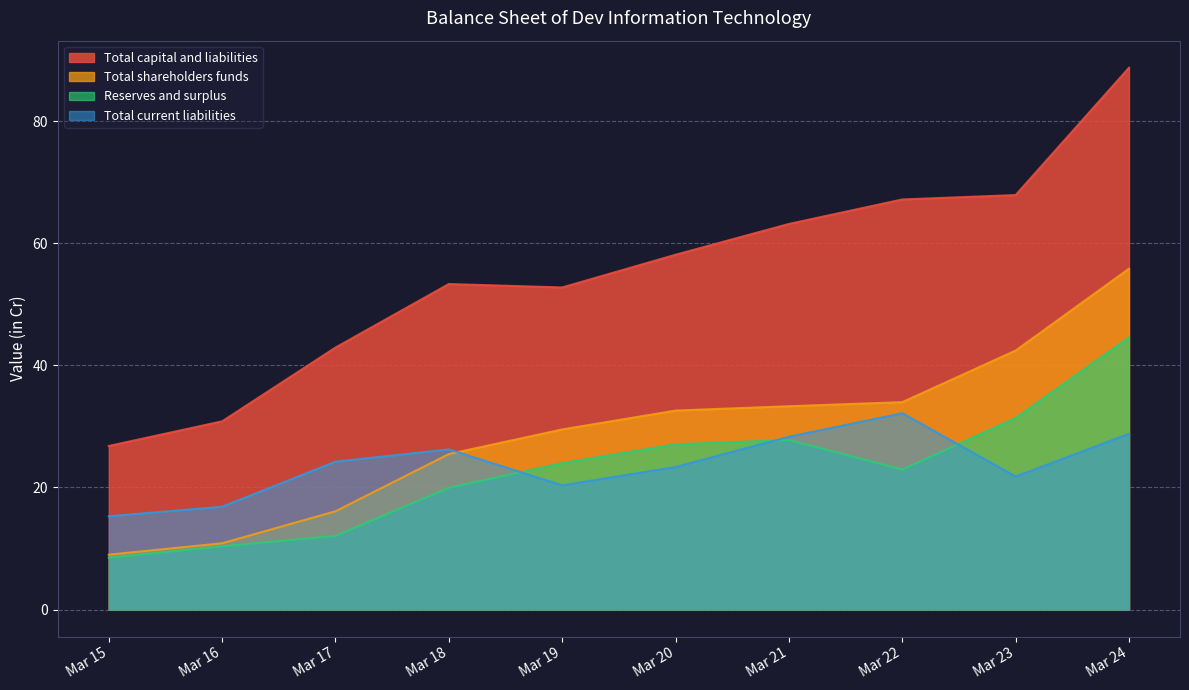

How many interior local peaks does the Reserves and surplus series have?

1